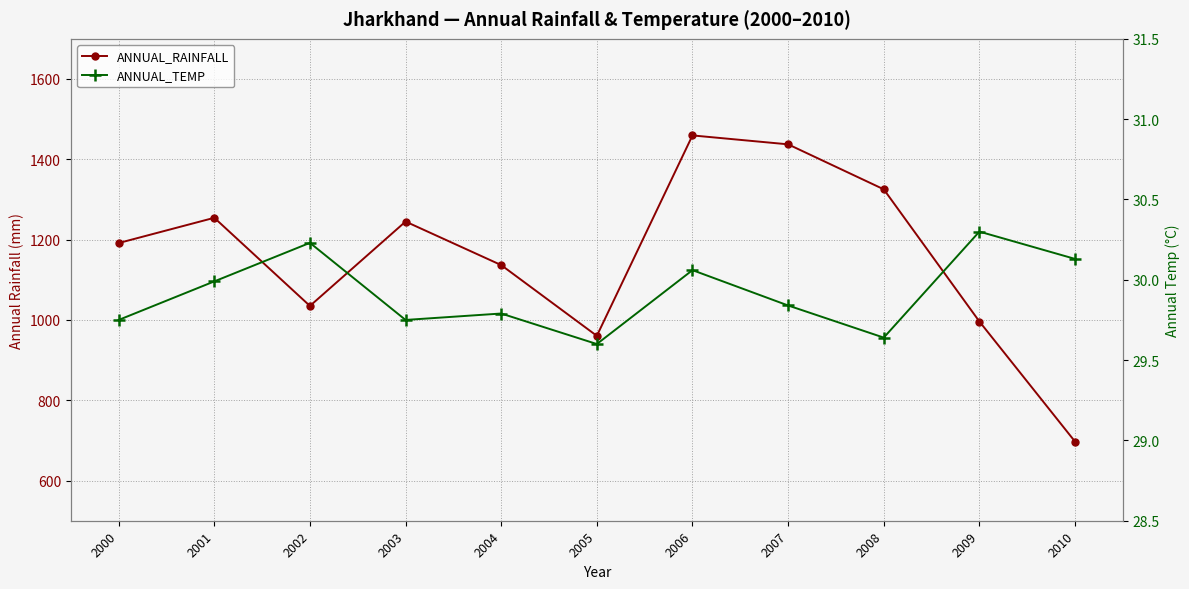

What is the total value across all series at 2005?

990.0